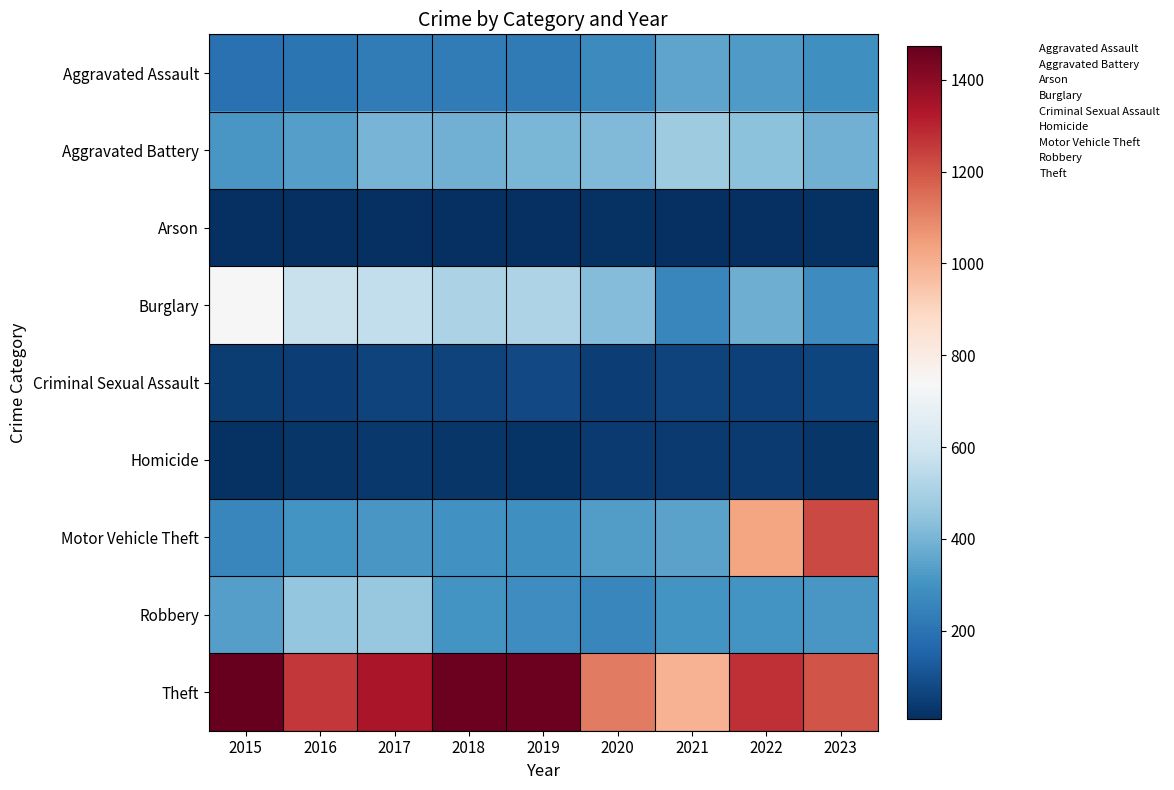

What is the total value across all series at 2017?

3403